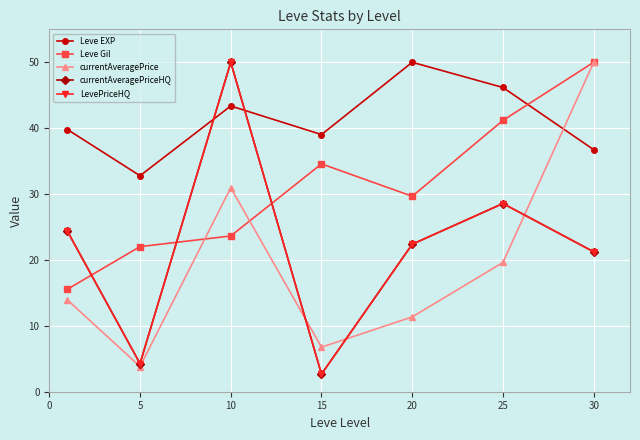

Is this an area chart (filled region under the line)?

No